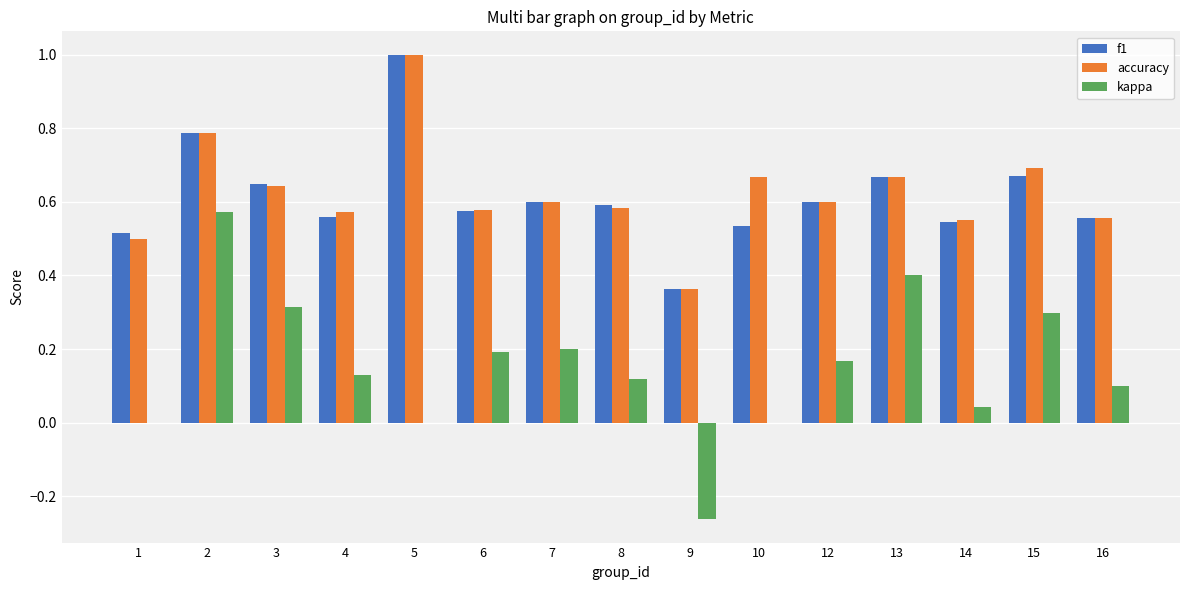

What is the sum of the accuracy values at 5 and 16?

1.6